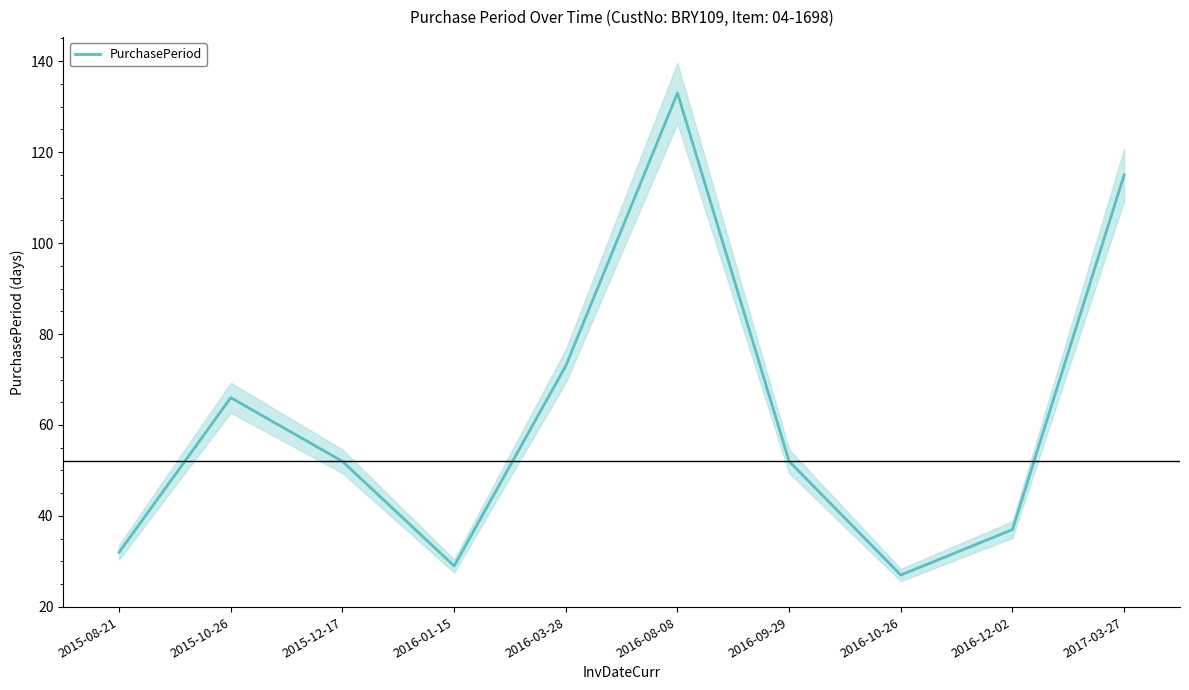

What is the difference between the values at 2015-10-26 and 2016-01-15?

37